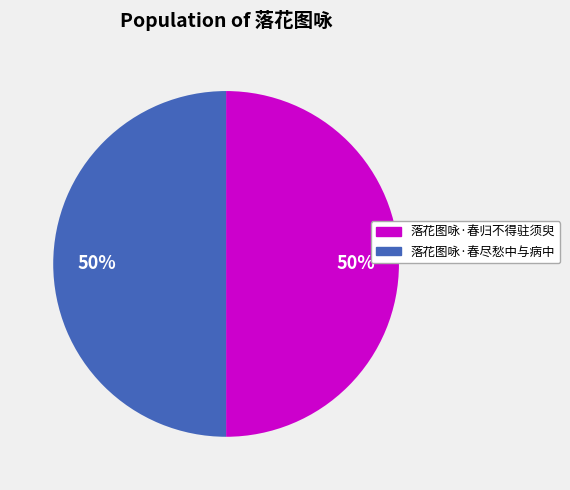

The 落花图咏·春尽愁中与病中 slice represents 55% of the pie. True or false?

False